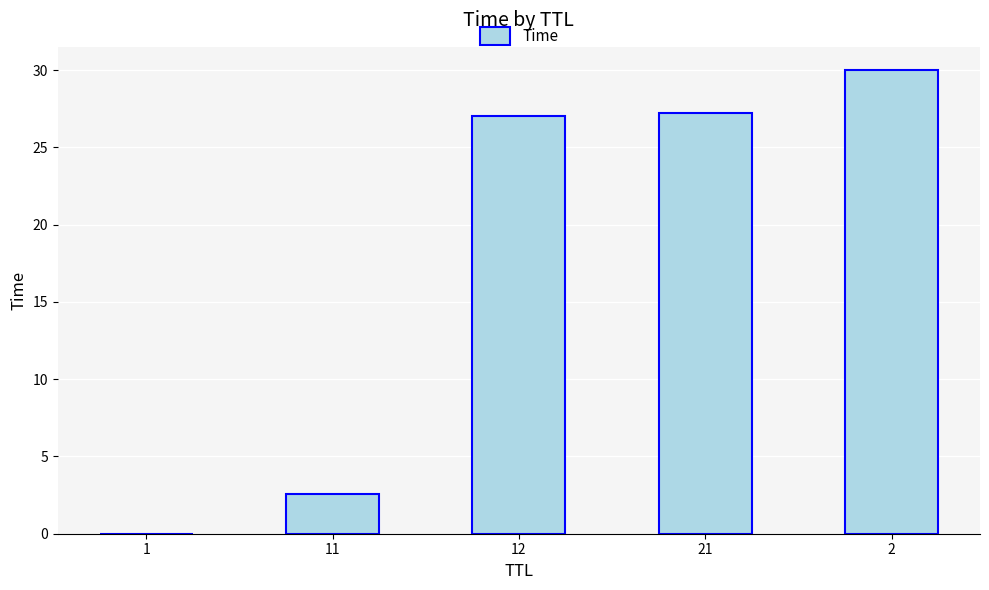

What is the sum of the values at 2 and 12?

57.0